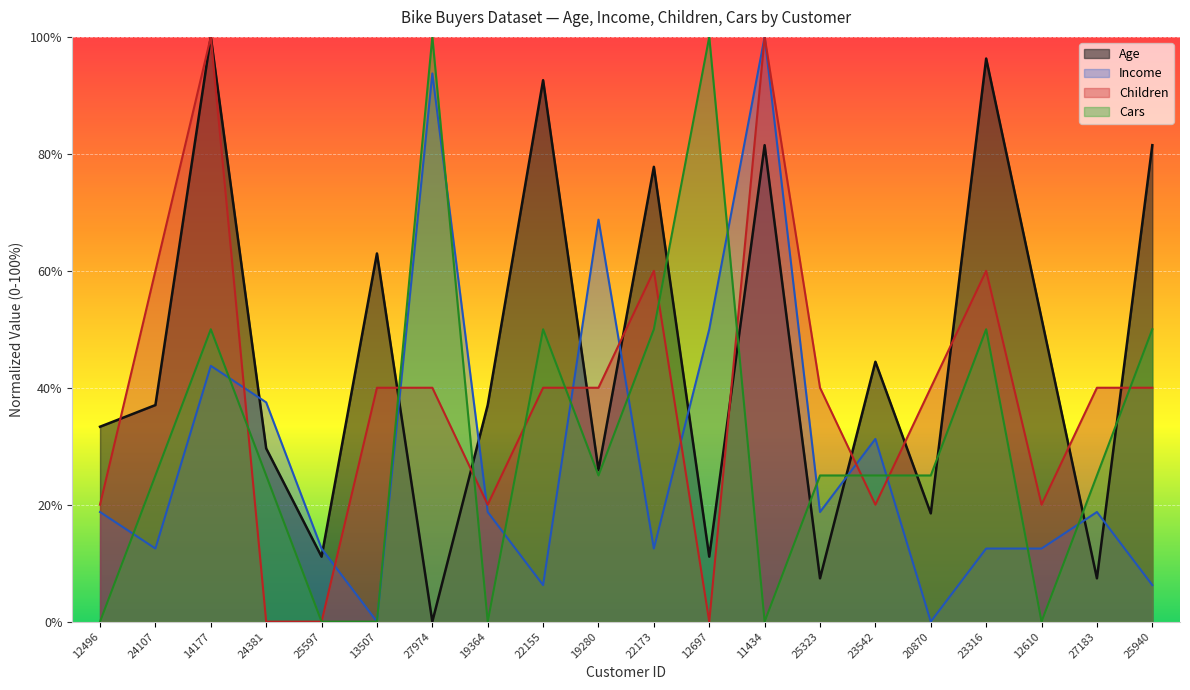

What is the average value of the Cars series?

31.2